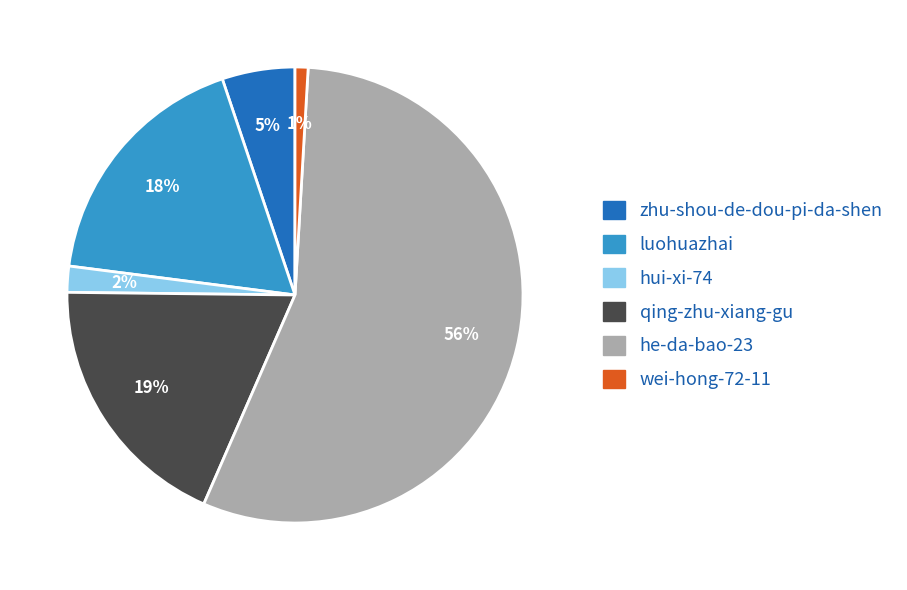

Count the number of slices in the pie.

6